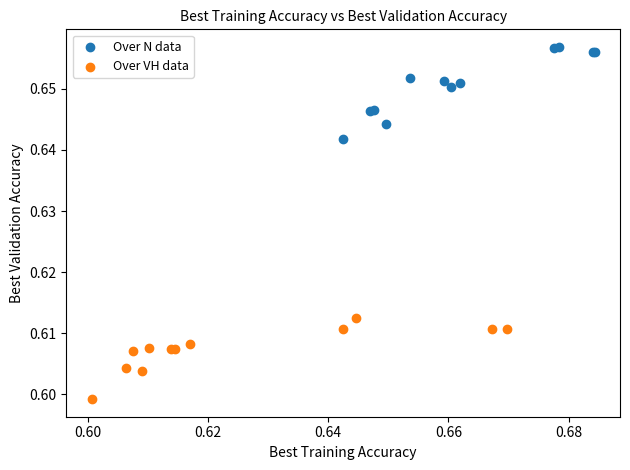

Which series reaches the maximum Y coordinate?

Over N data